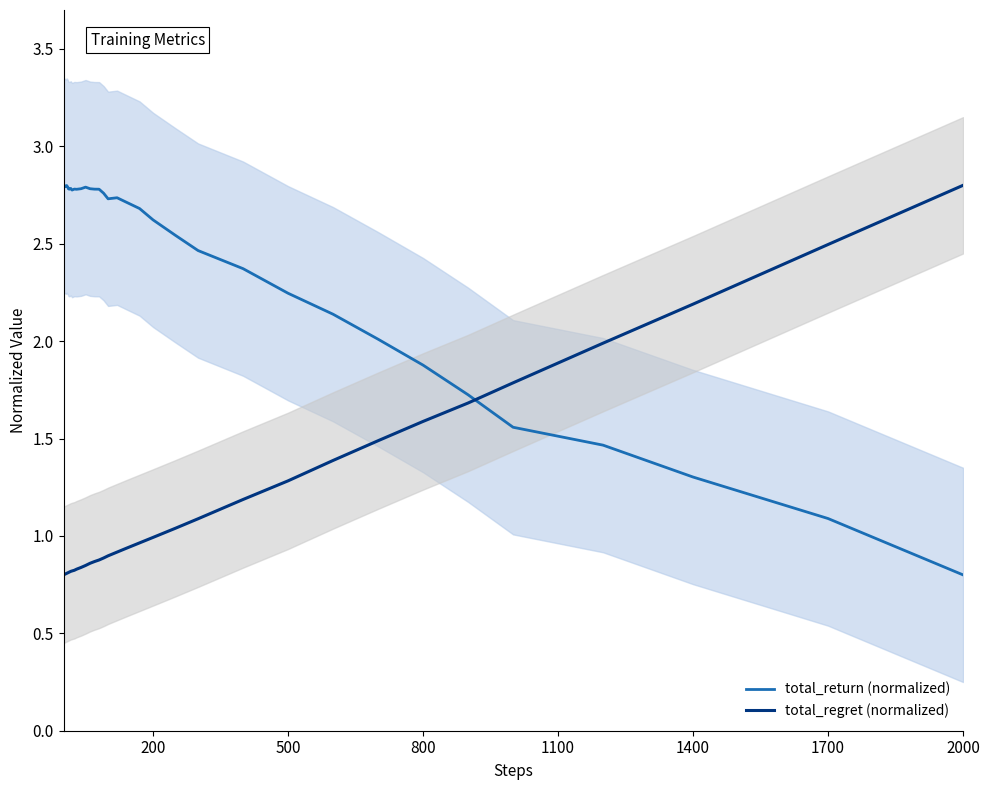

After their last crossing, which series has the higher values: total_return (normalized) or total_regret (normalized)?

total_regret (normalized)